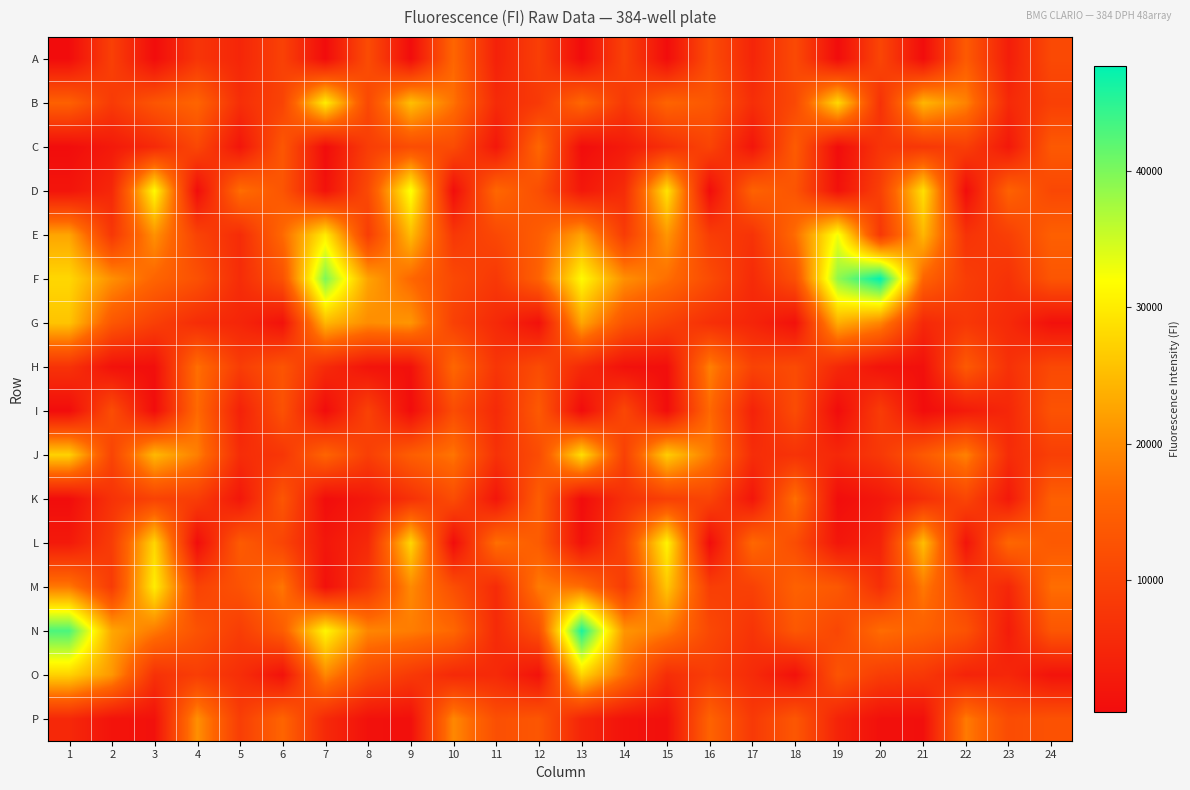

Which has a higher value, 14 or 20?

20